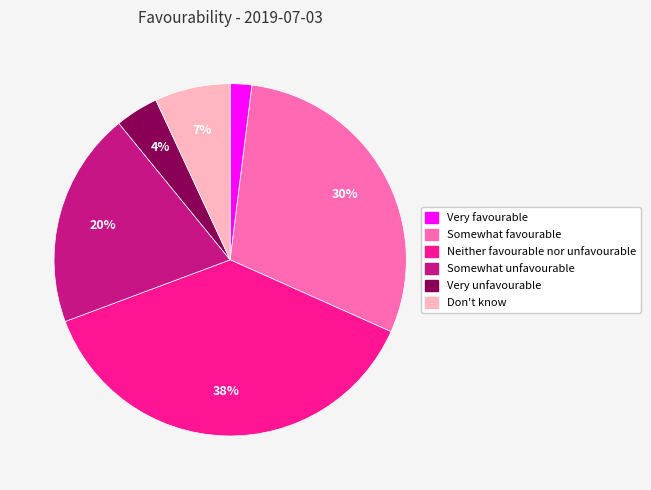

Which has a higher value, Somewhat favourable or Don't know?

Somewhat favourable